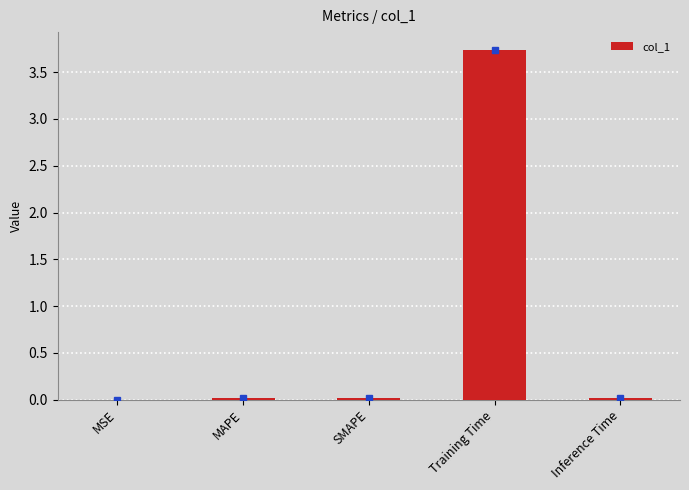

Which category has the highest value across all series?

Training Time